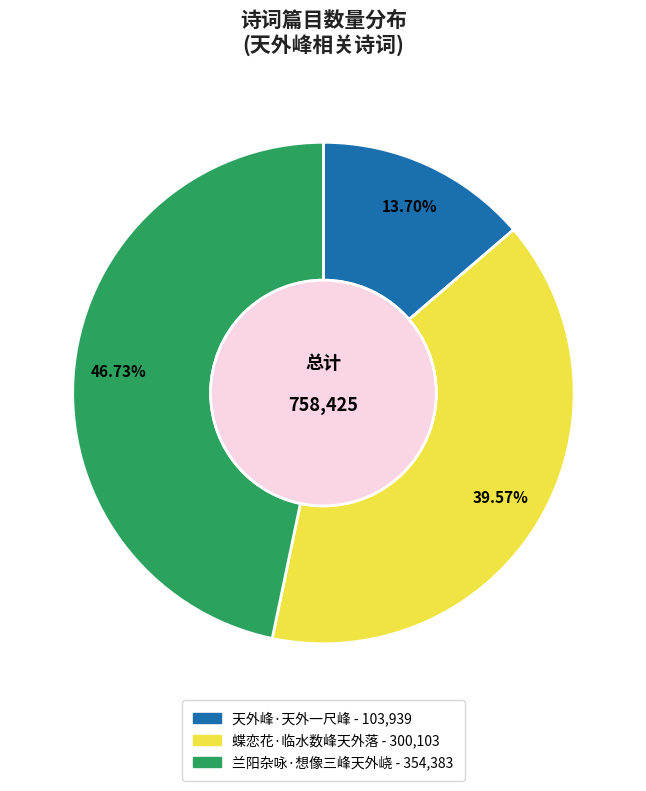

How many slices are in this pie chart?

3